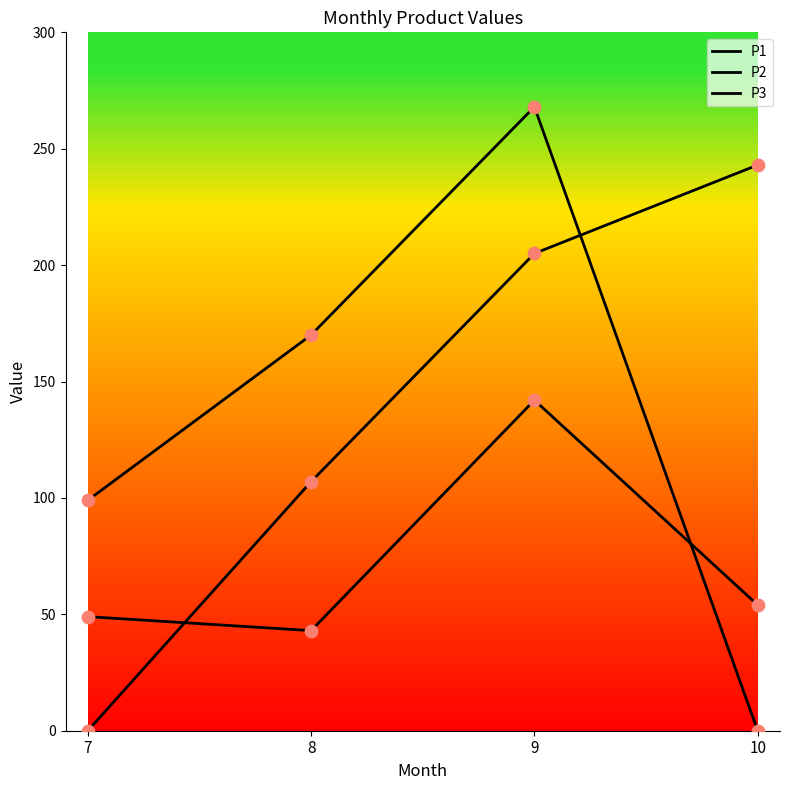

At which category is the sum across all series the highest?

9